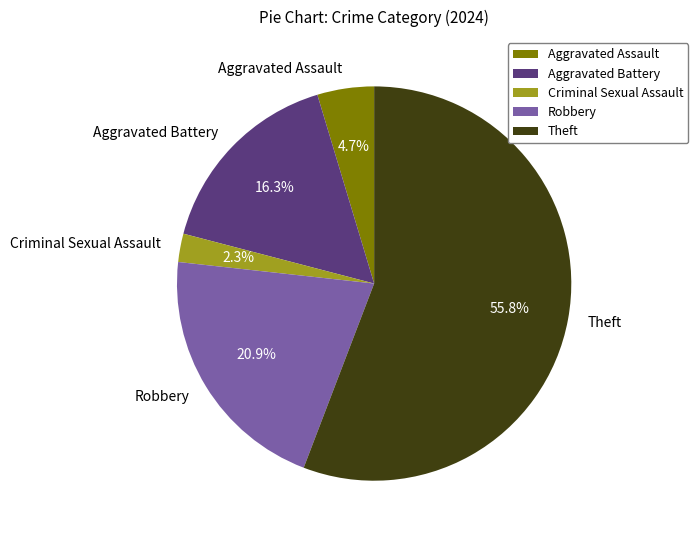

What is the smallest slice in the pie chart?

Criminal Sexual Assault